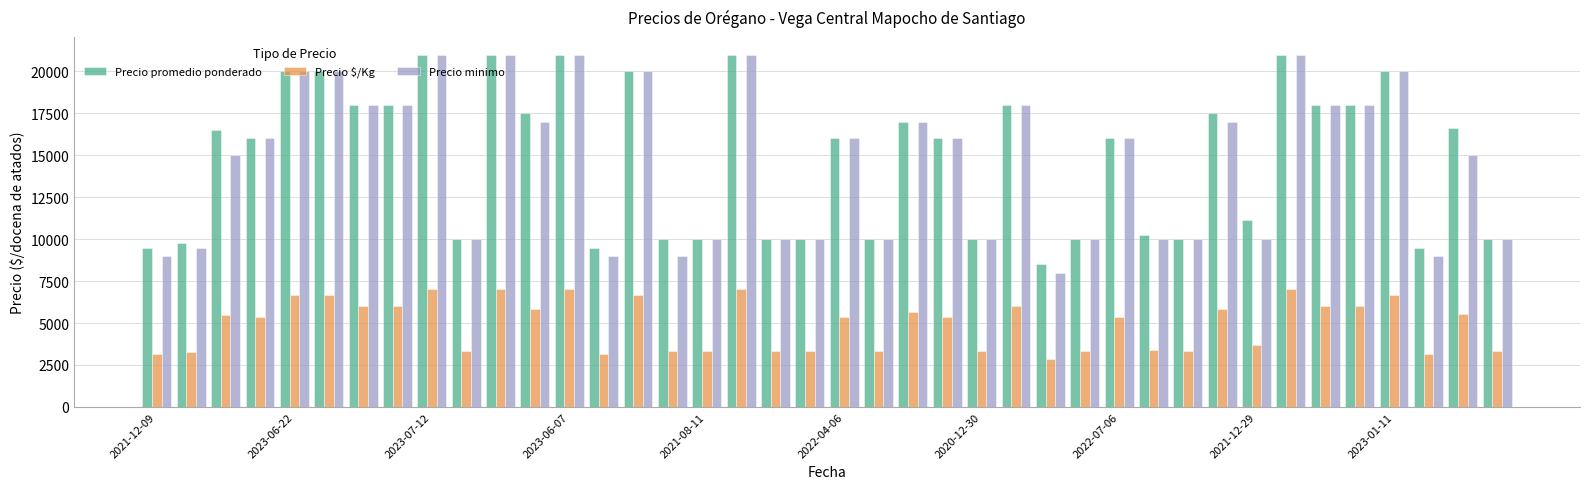

Which series has the largest total across all categories?

Precio promedio ponderado